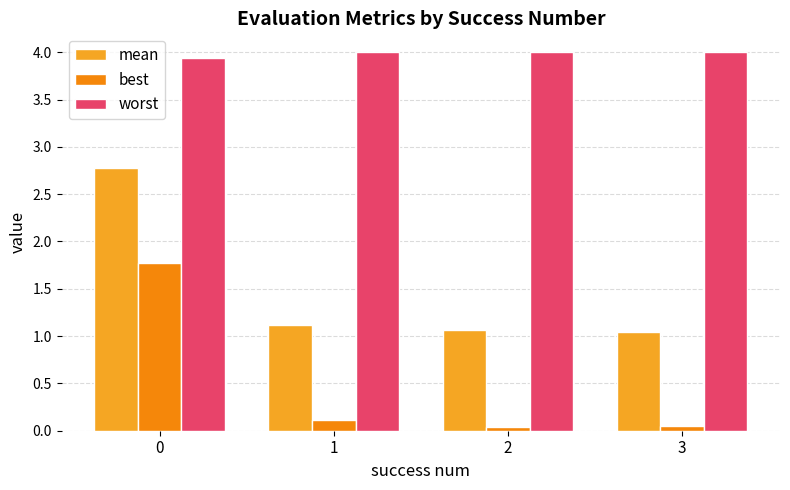

What is the greatest value displayed?

4.0